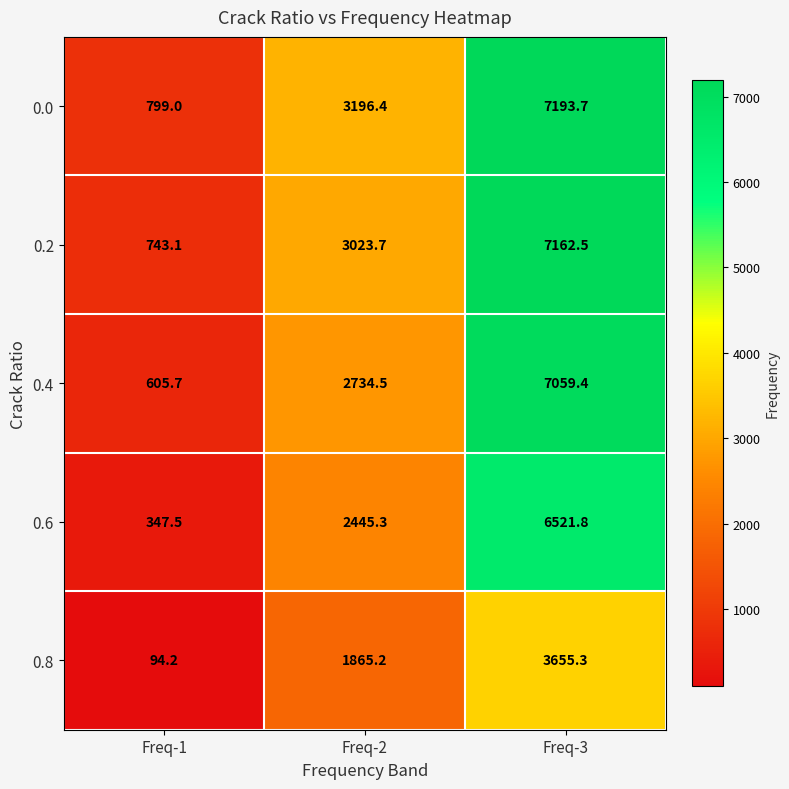

At which category is the sum across all series the highest?

Freq-3